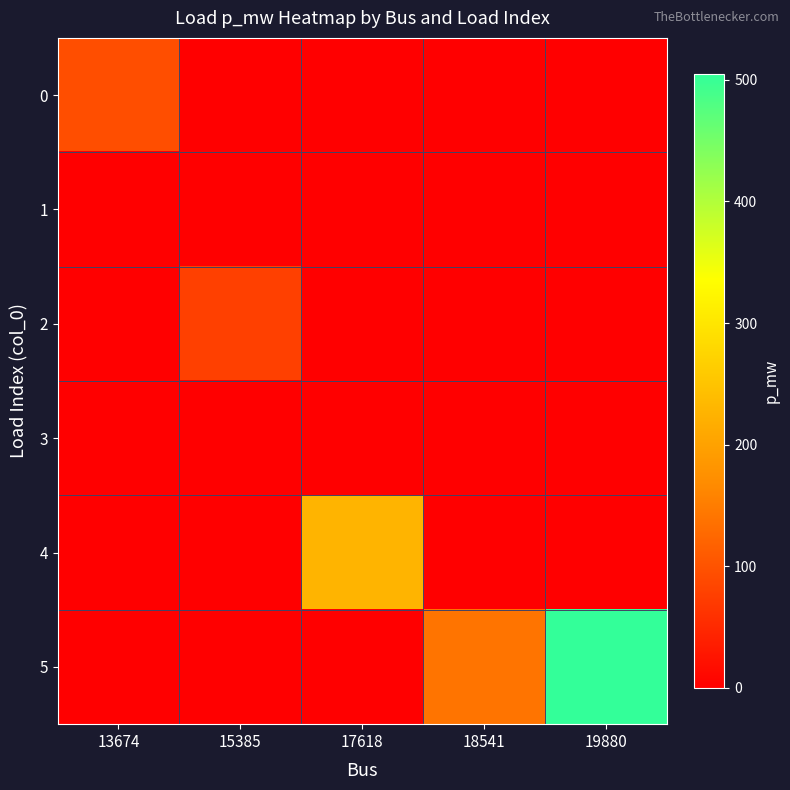

Reading left to right, what are all the values shown in this chart?

0: 13674=93.9	15385=0.0	17618=0.0	18541=0.0	19880=0.0
1: 13674=1.3	15385=0.0	17618=0.0	18541=0.0	19880=0.0
2: 13674=0.0	15385=77.7	17618=0.0	18541=0.0	19880=0.0
3: 13674=0.0	15385=0.3	17618=0.0	18541=0.0	19880=0.0
4: 13674=0.0	15385=0.0	17618=226.8	18541=0.0	19880=0.0
5: 13674=0.0	15385=0.0	17618=0.0	18541=140.7	19880=504.6